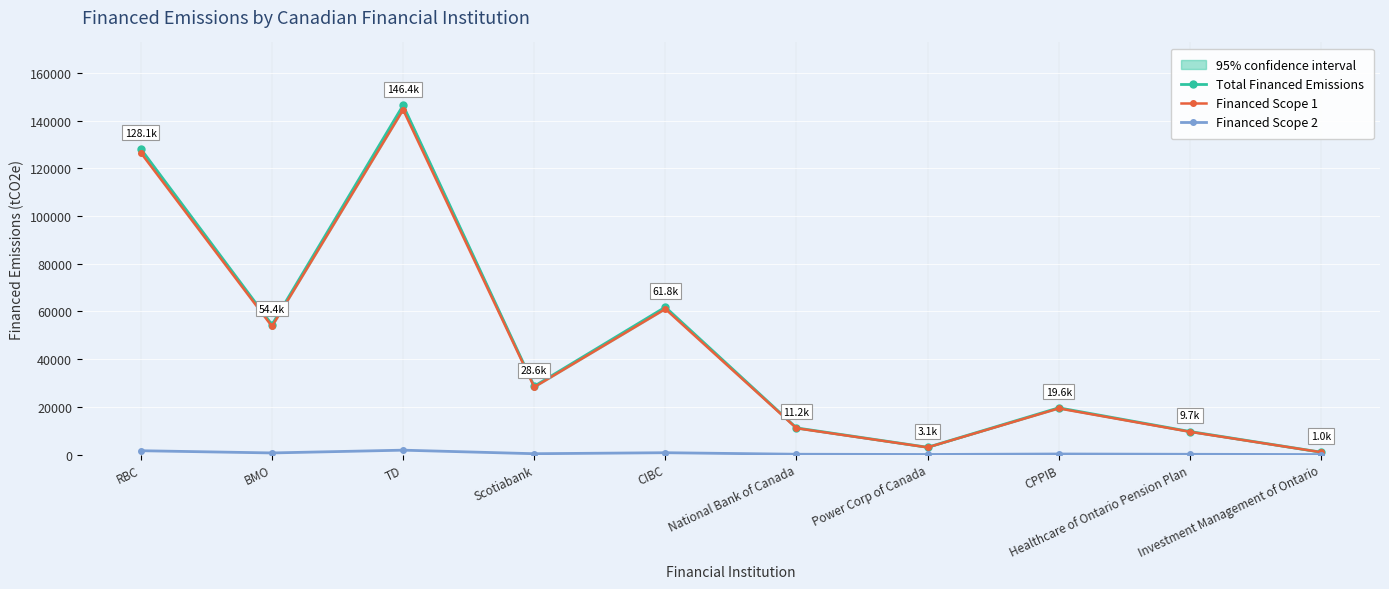

At how many categories does at least one series exceed 137646?

1